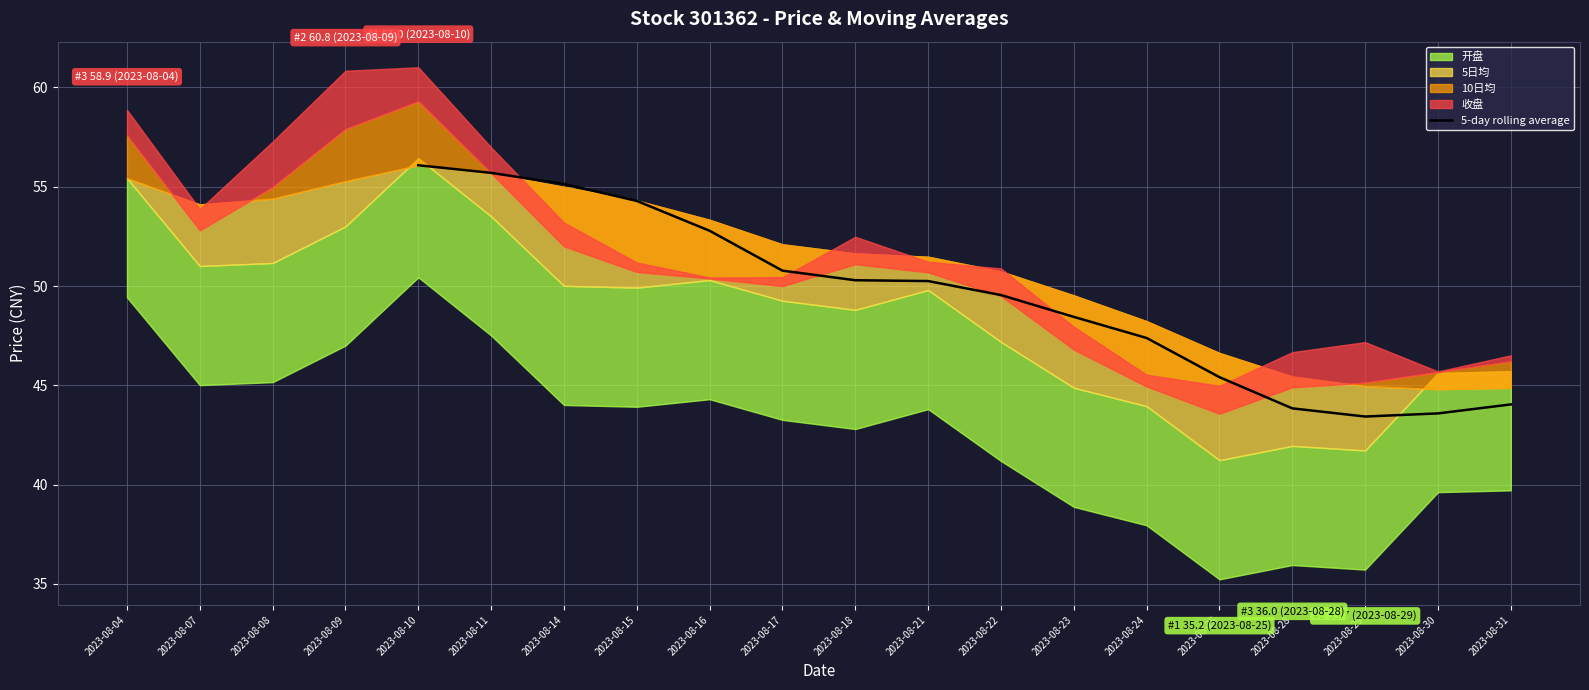

The value of 5-day rolling average at 2023-08-31 is 44.0. True or false?

True